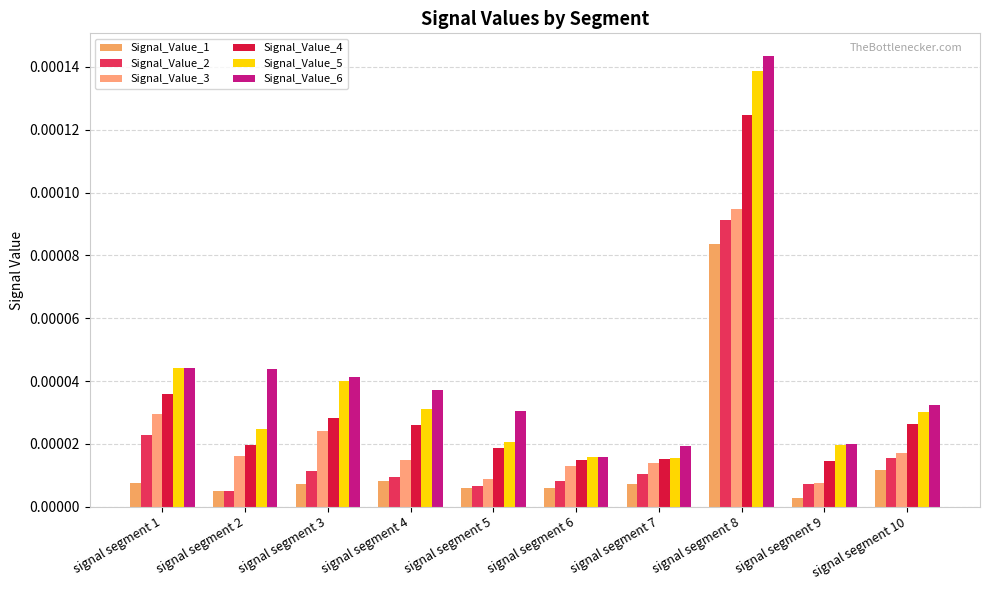

At which label does Signal_Value_3 reach its minimum?

signal segment 9